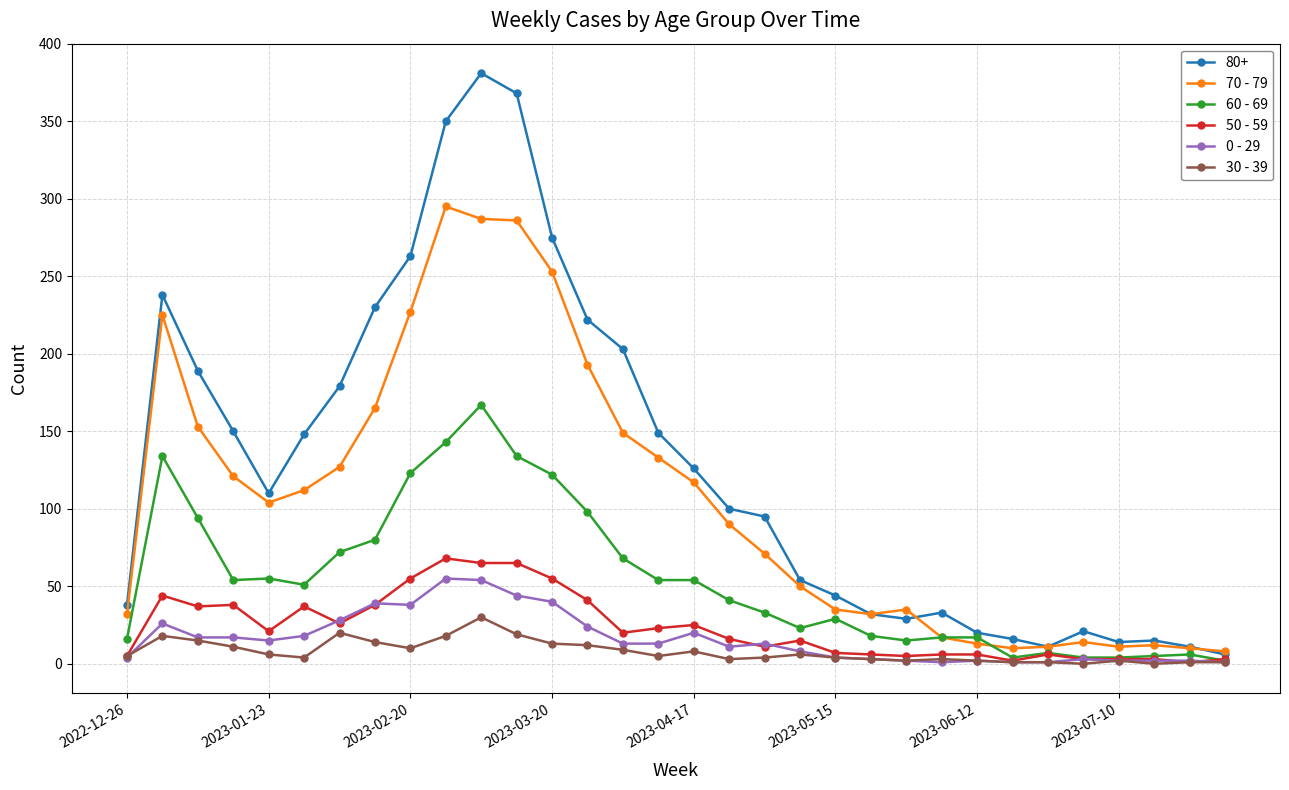

What is the difference between the maximum and minimum values in the 70 - 79 series?

287